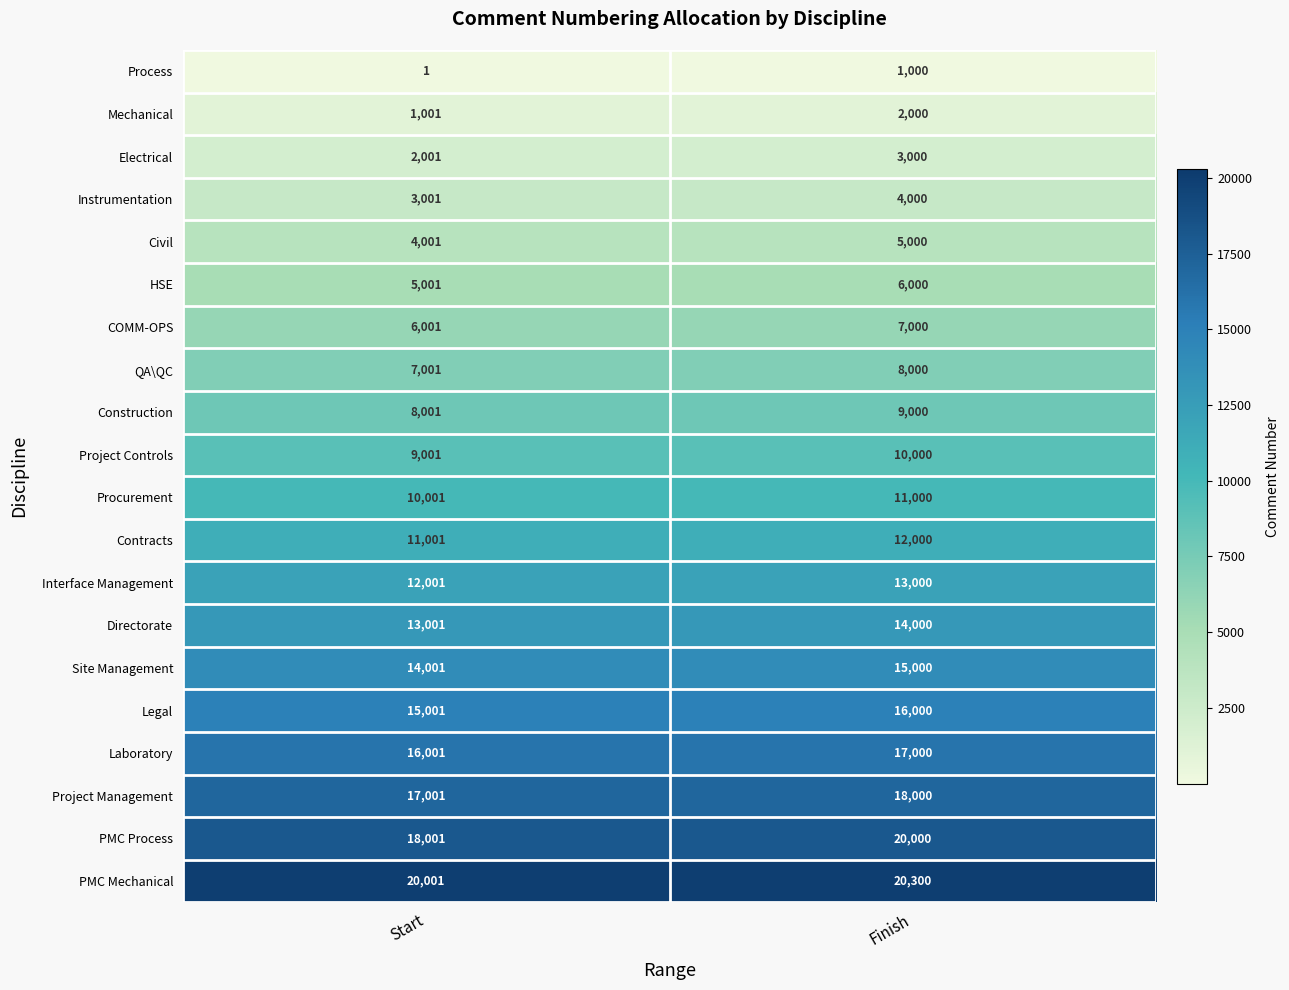

The Laboratory series shows 17000 at Finish. True or false?

True